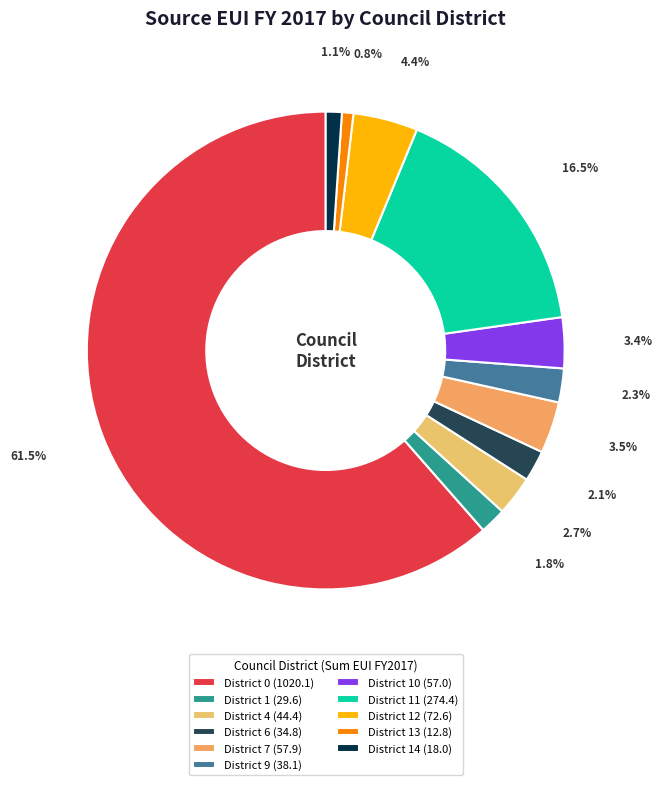

How many segments does this pie chart have?

11